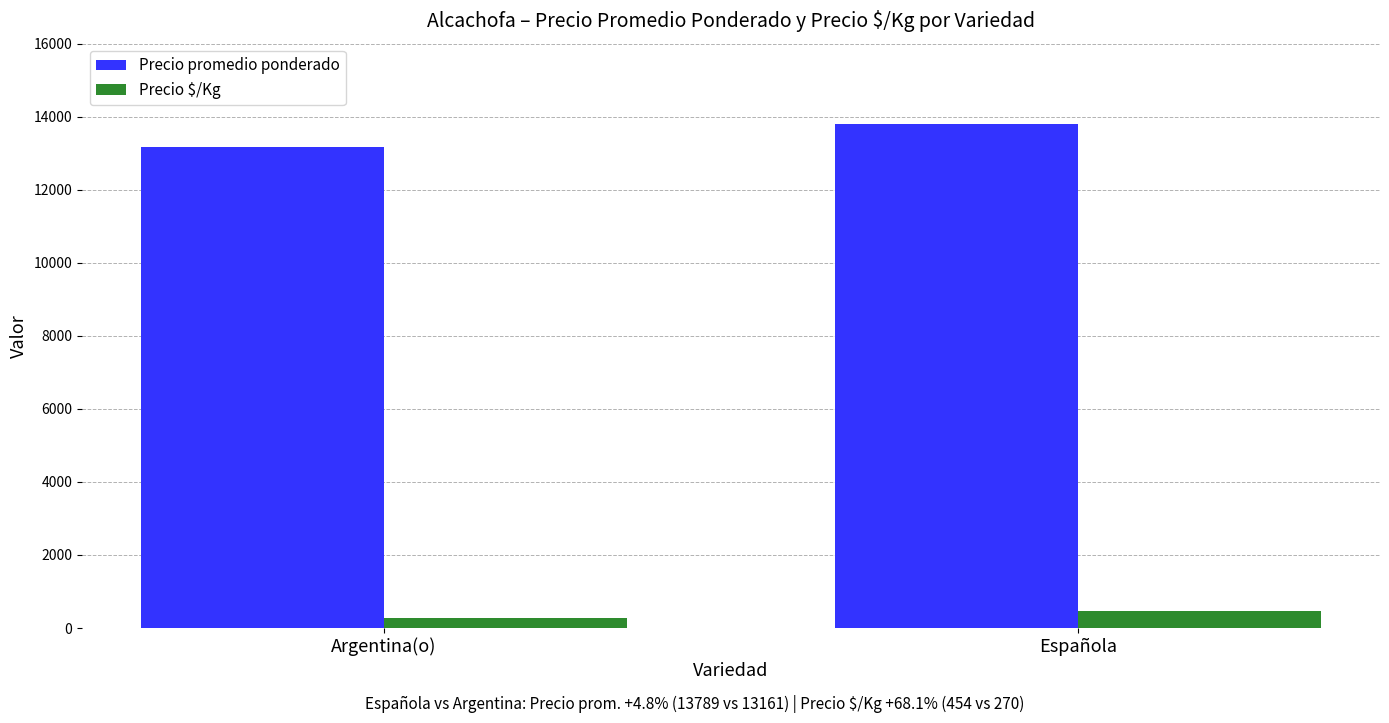

Rank the series by their average value, from lowest to highest.

Precio $/Kg, Precio promedio ponderado